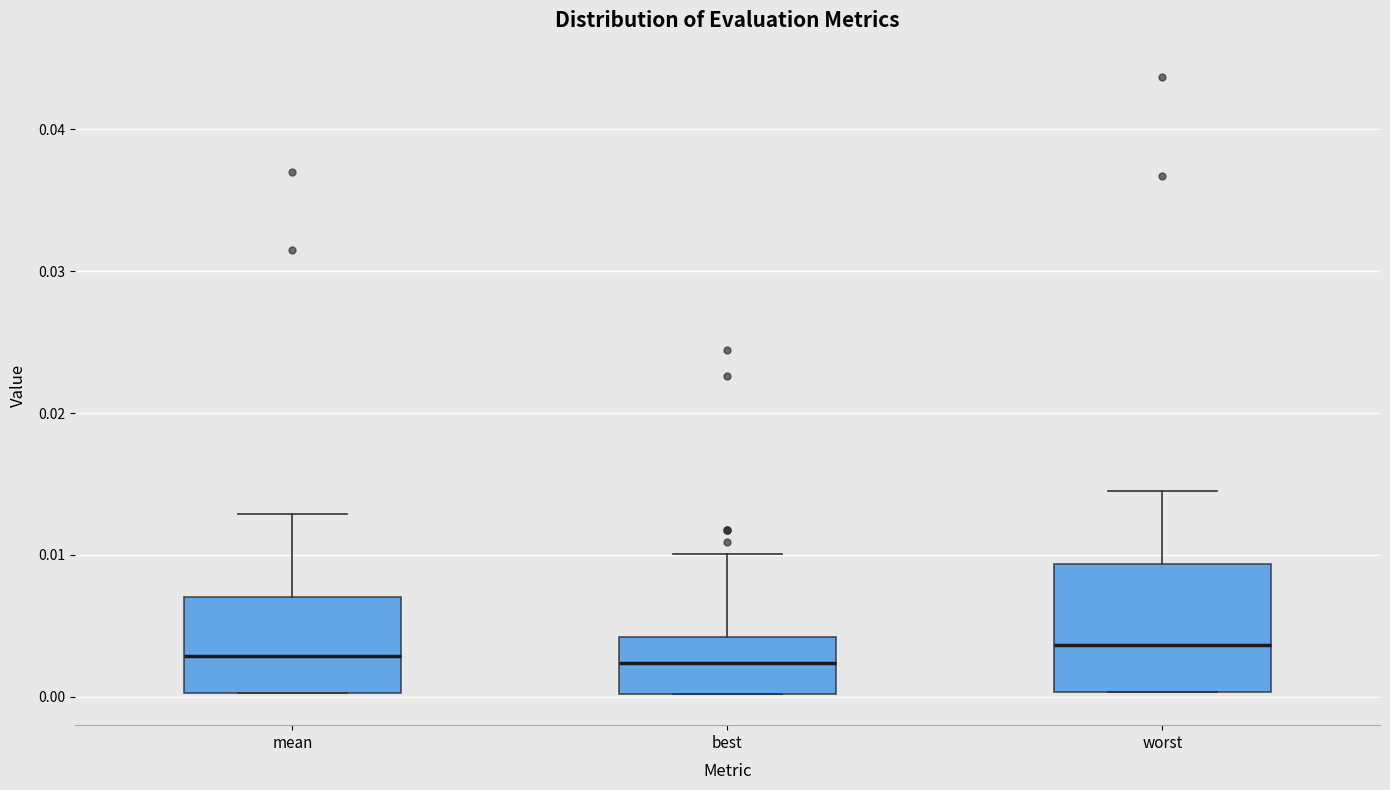

Reading left to right, transcribe this box plot: for each box, give where its median line is, the range the box spans, and where its two whiskers end, as read against the y-axis. The values are not printed on the chart, so give them approximately, as read against the axis.

mean: median 0.003, box 0.000 to 0.007, whiskers 0.000 to 0.013
best: median 0.002, box 0.000 to 0.004, whiskers 0.000 to 0.010
worst: median 0.004, box 0.000 to 0.009, whiskers 0.000 to 0.015